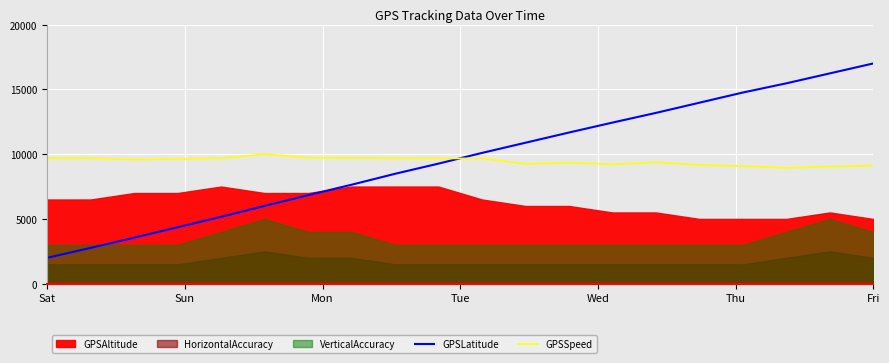

True or false: GPSSpeed and GPSLatitude cross at least once.

True